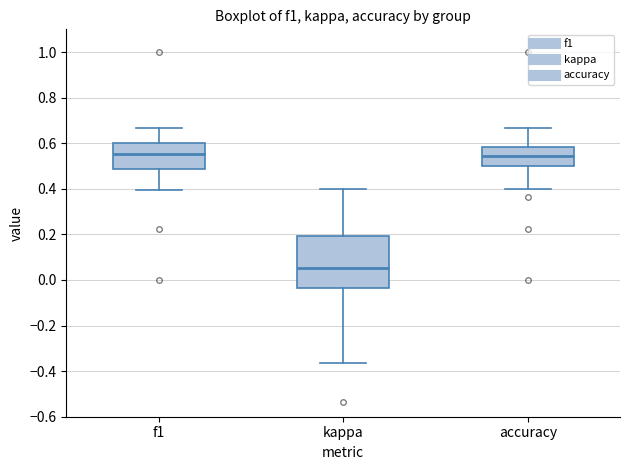

Reading left to right, transcribe this box plot: for each box, give where its median line is, the range the box spans, and where its two whiskers end, as read against the y-axis. The values are not printed on the chart, so give them approximately, as read against the axis.

f1: median 0.56, box 0.48 to 0.60, whiskers 0.40 to 0.66
kappa: median 0.06, box -0.04 to 0.20, whiskers -0.36 to 0.40
accuracy: median 0.54, box 0.50 to 0.58, whiskers 0.40 to 0.66